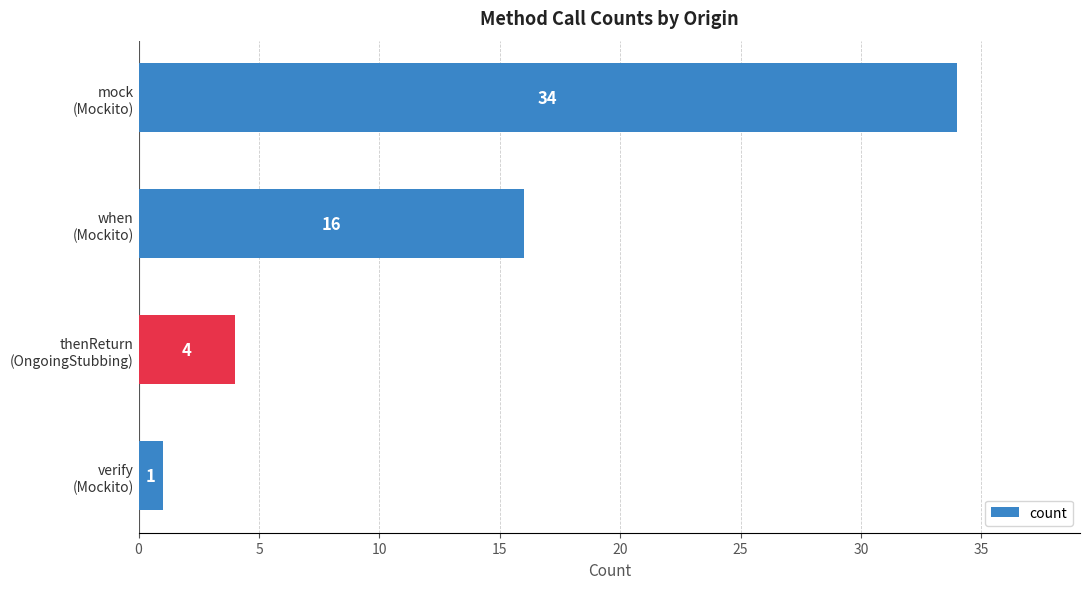

At which label is the value closest to 17?

when
(Mockito)